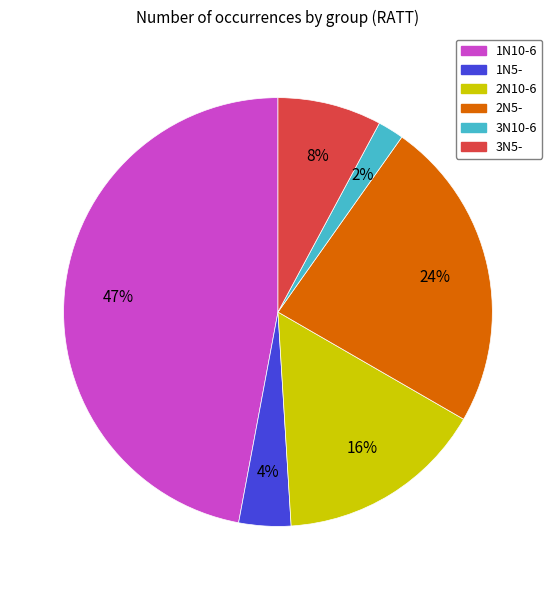

Do 3N5- and 1N10-6 together represent more than half of the pie?

Yes